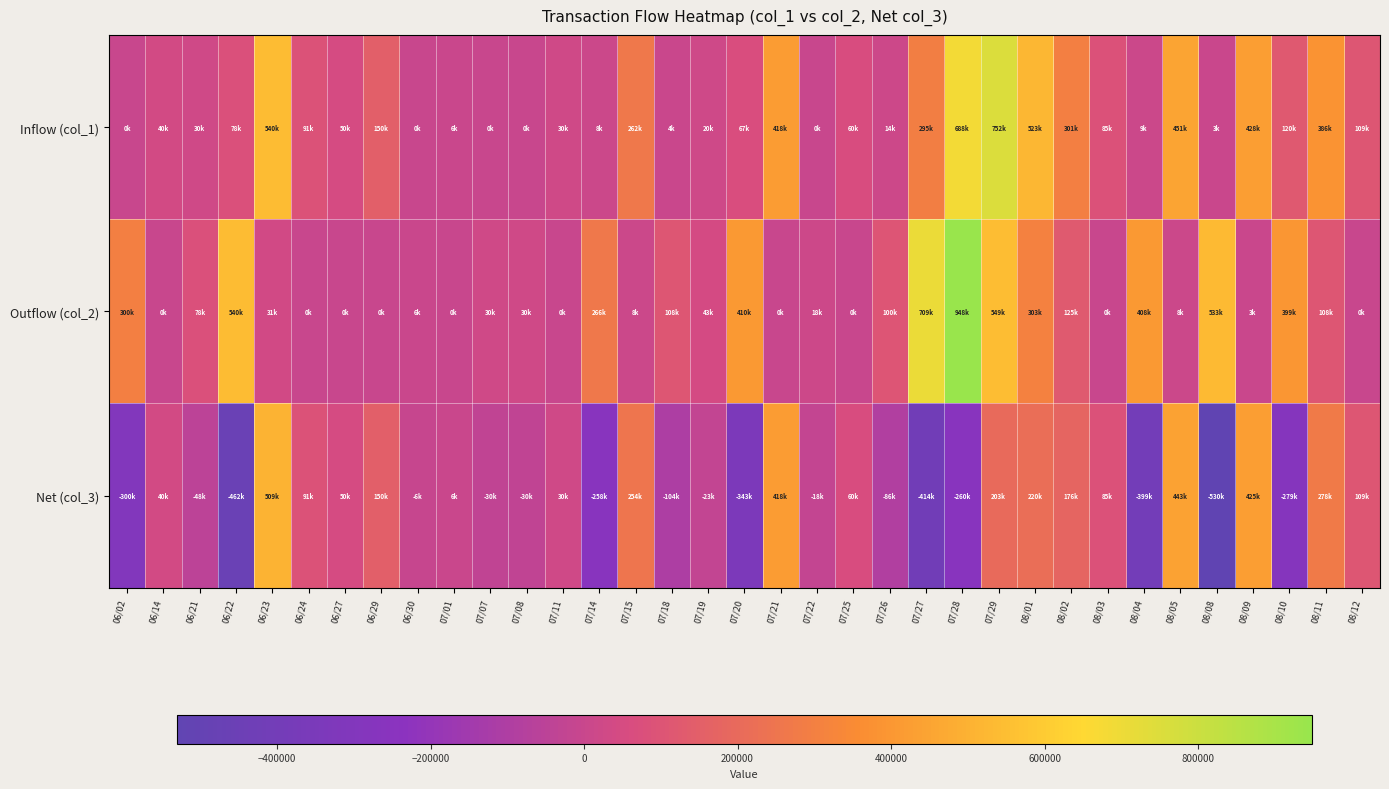

Which series has the largest range (max minus min)?

Net (col_3)